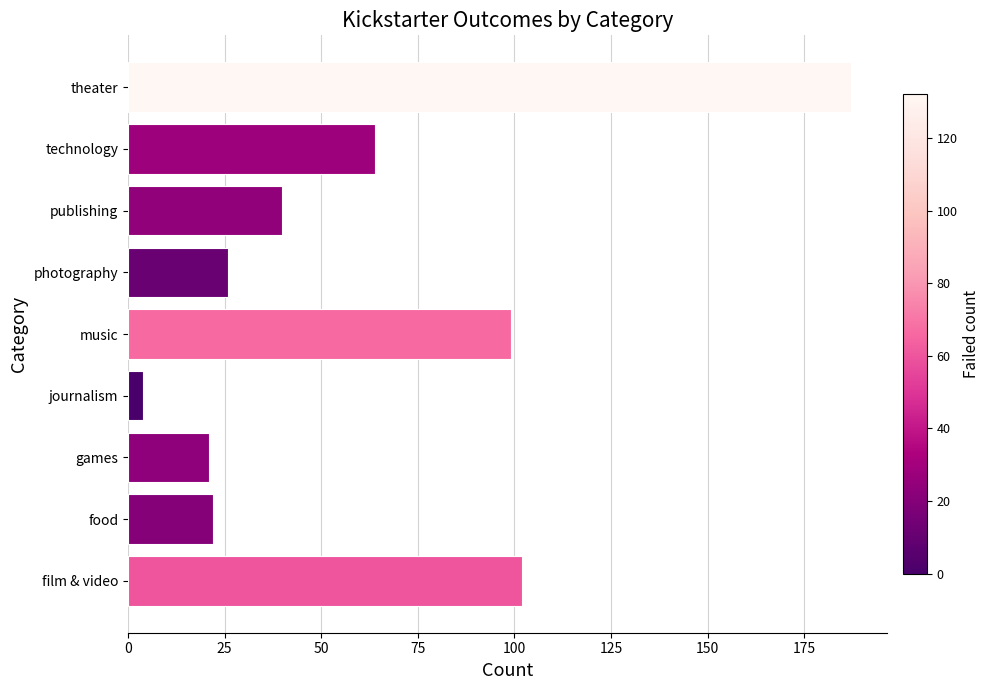

Which has a higher value, technology or games?

technology